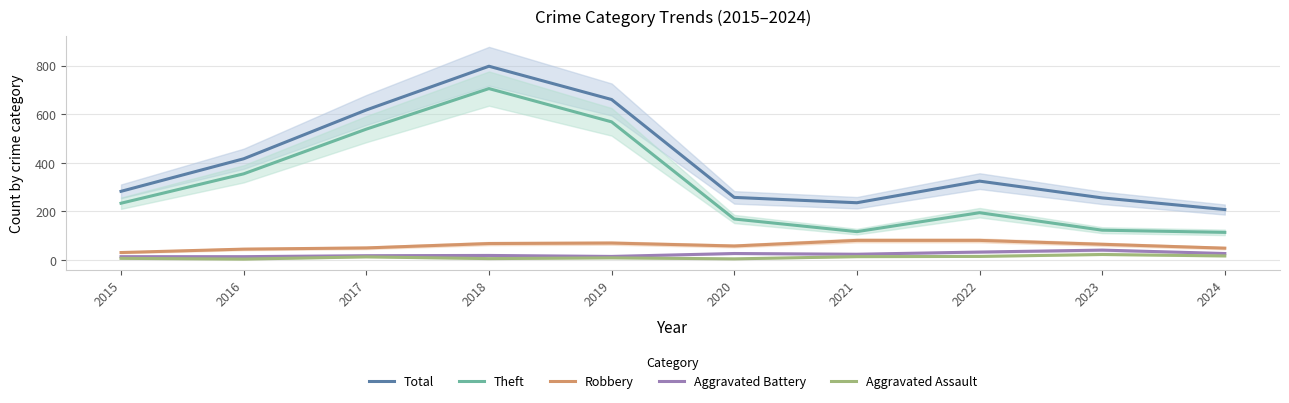

What is the average value of the Theft series?

311